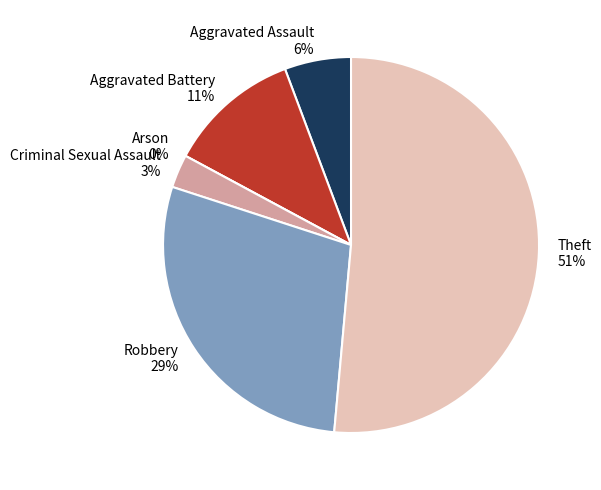

Is it true that Criminal Sexual Assault is 3% of the pie?

True